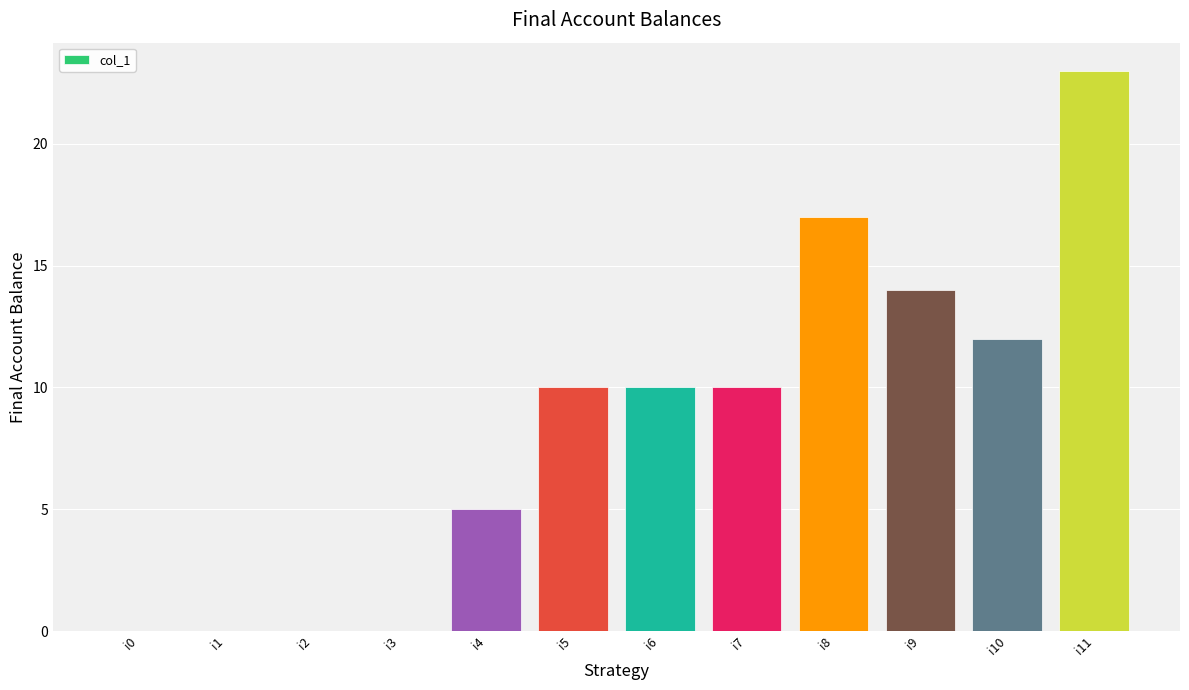

At which category does the chart reach its peak across all series?

i11